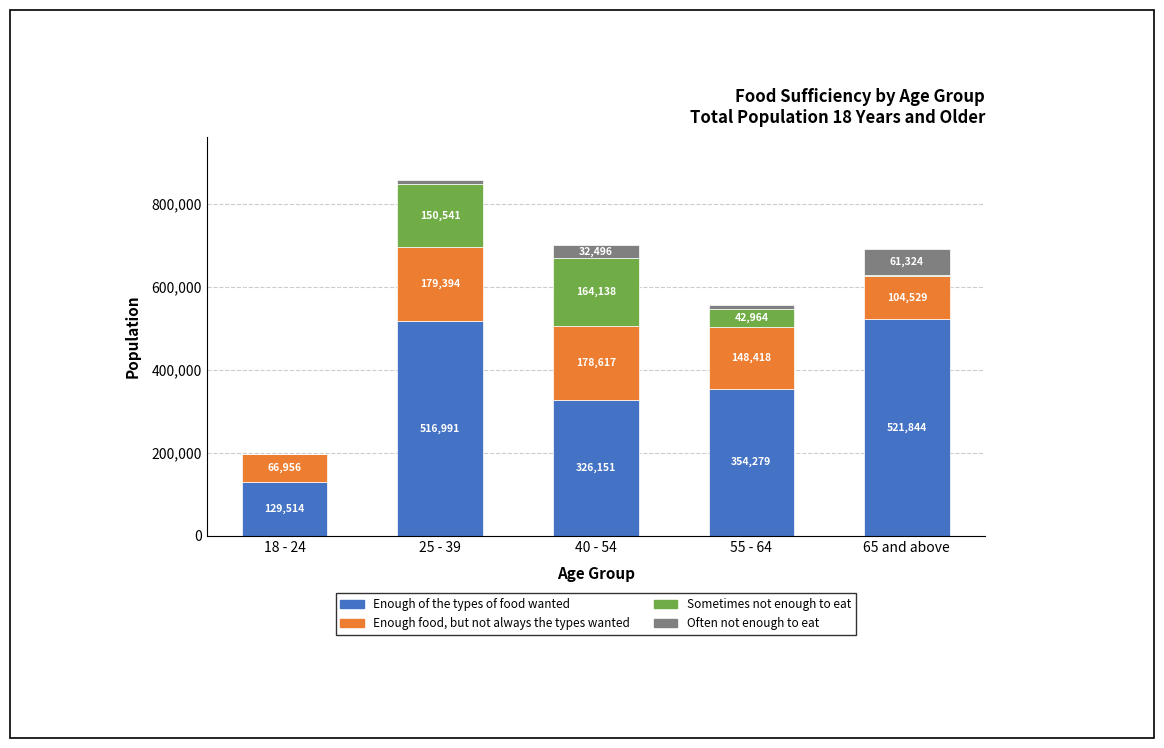

Where does the Enough of the types of food wanted series first go above 354279?

25 - 39